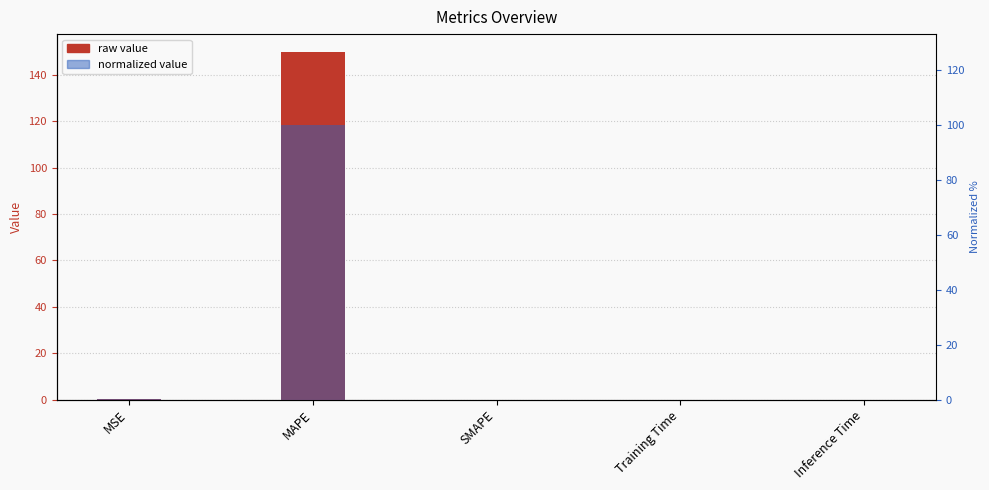

What is the average value of the col_1 value series?

30.1